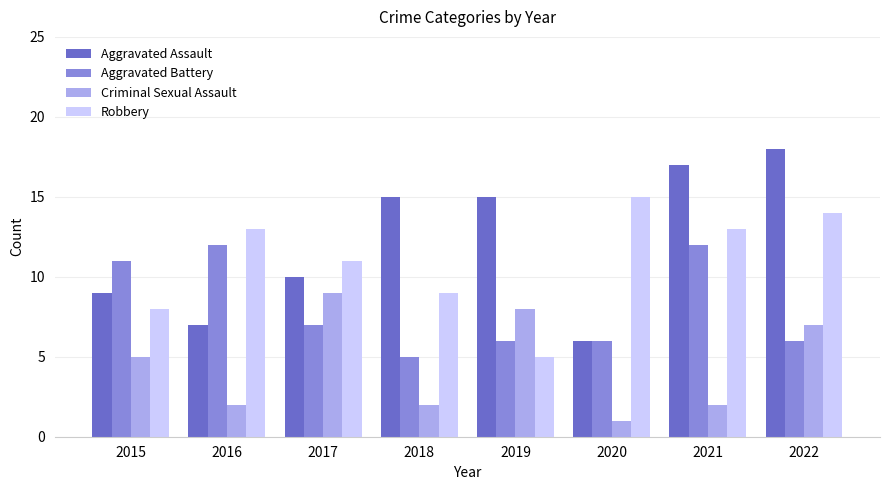

How many bars are there in total?

32